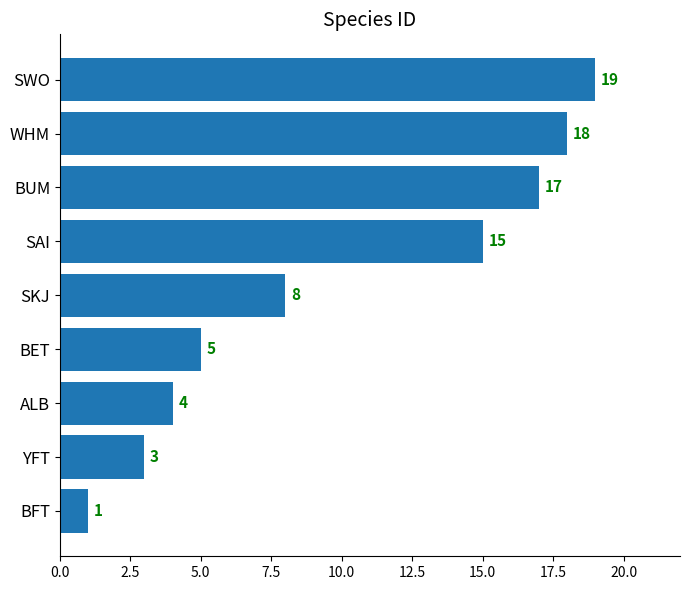

At which category does the chart reach its peak across all series?

SWO